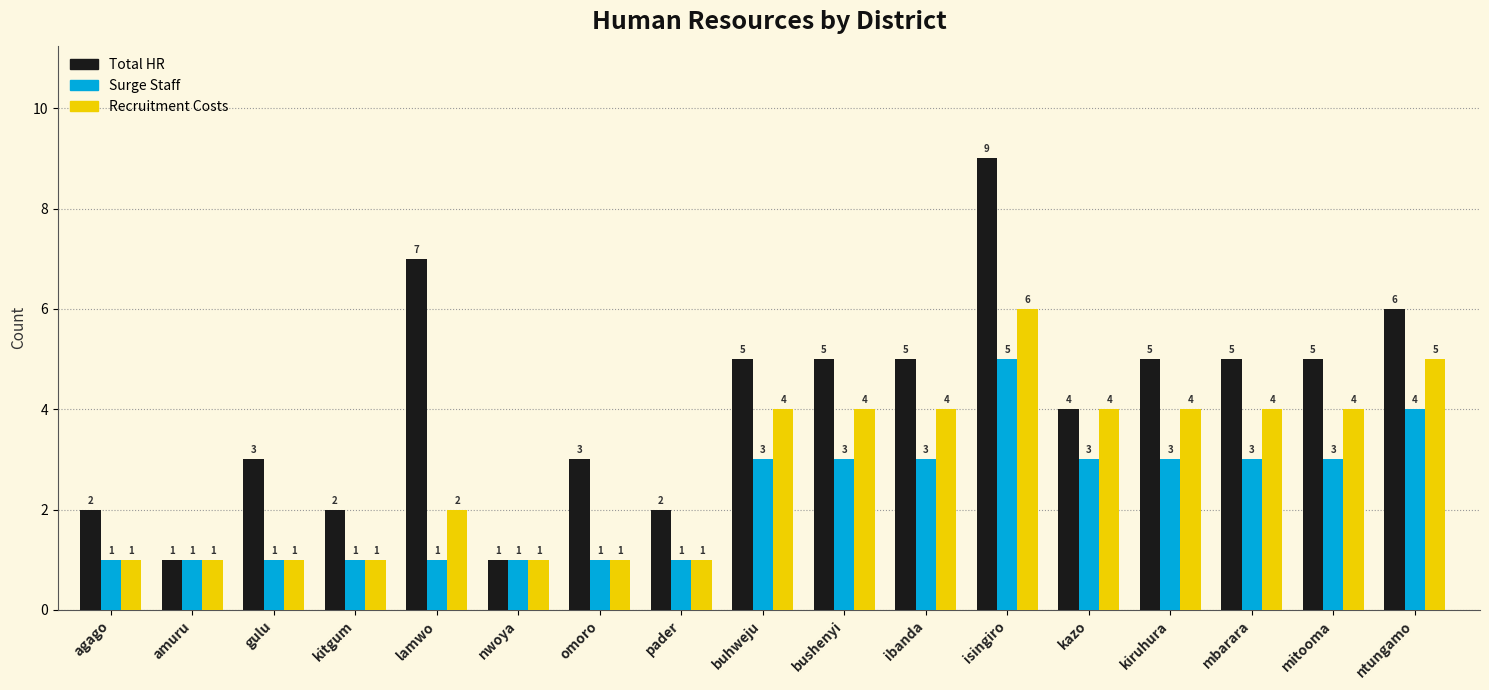

Count the Surge Staff values in the range 1 to 3.

15